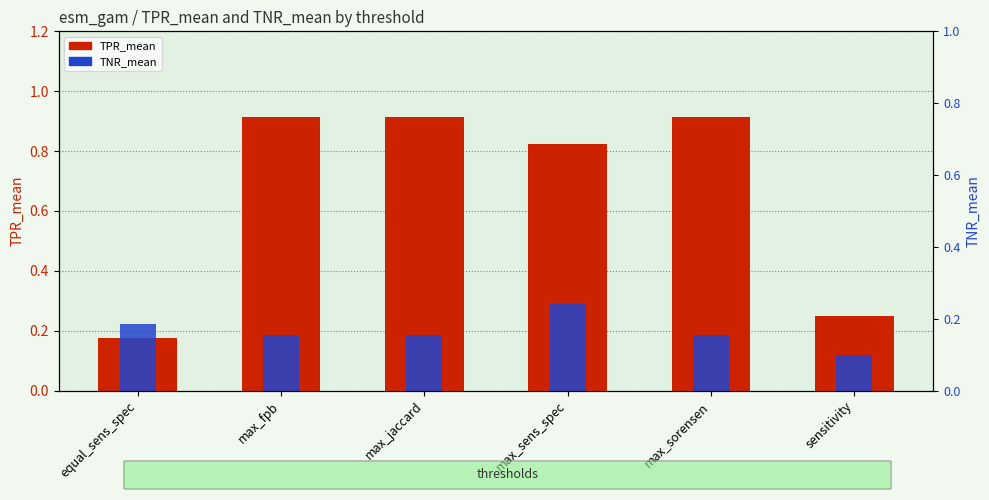

What is the label of the 4th bar from the left?

max_sens_spec